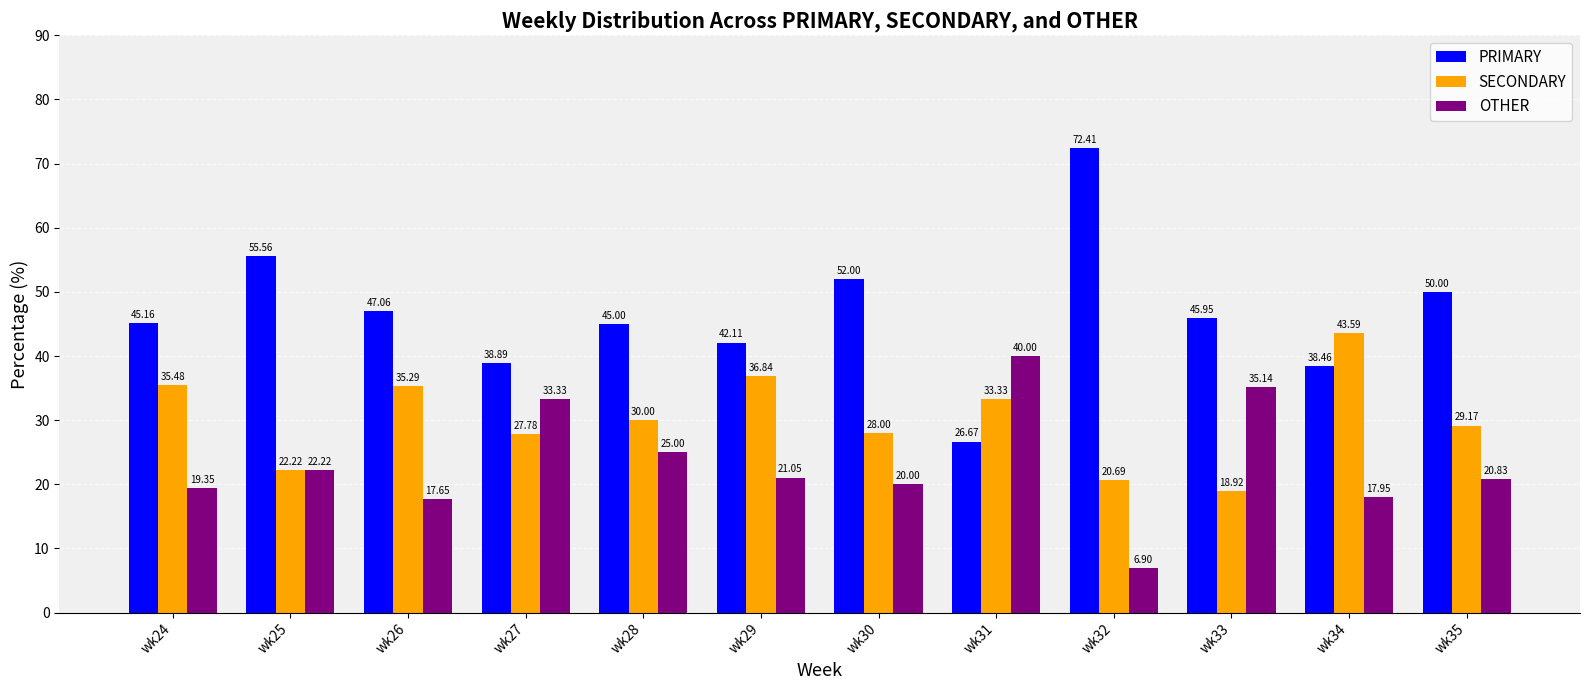

Which category has the highest value in the OTHER series?

wk31